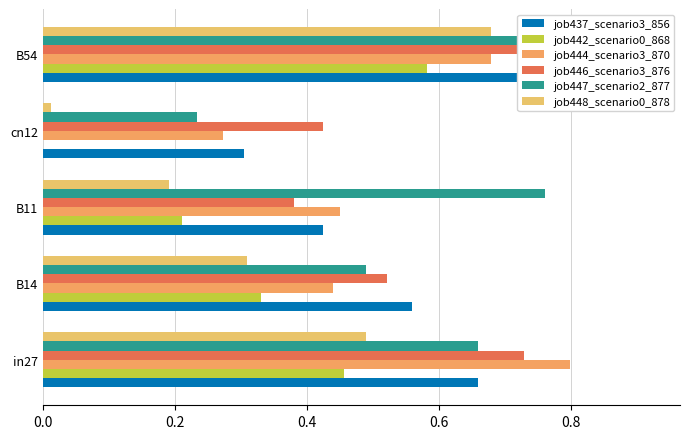

What is the greatest value displayed?

0.9